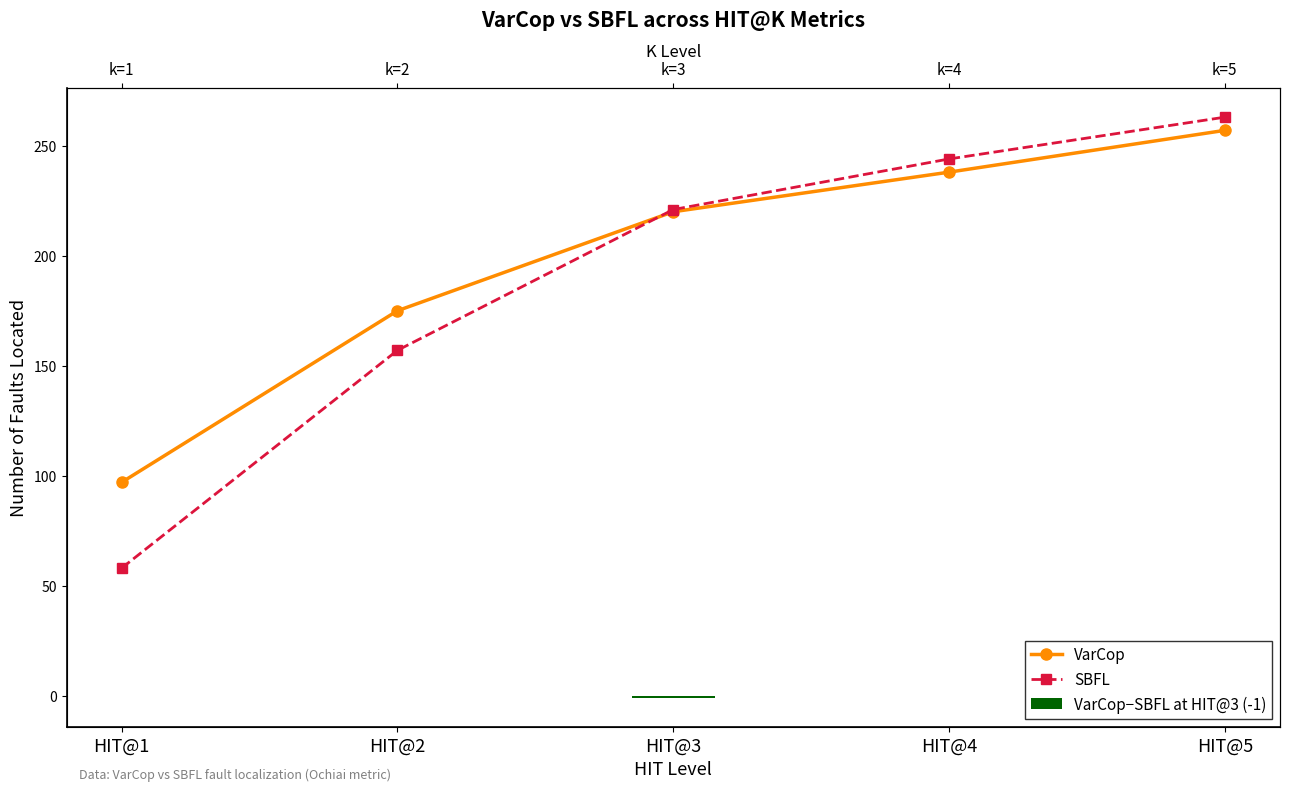

What is the minimum value for SBFL?

58